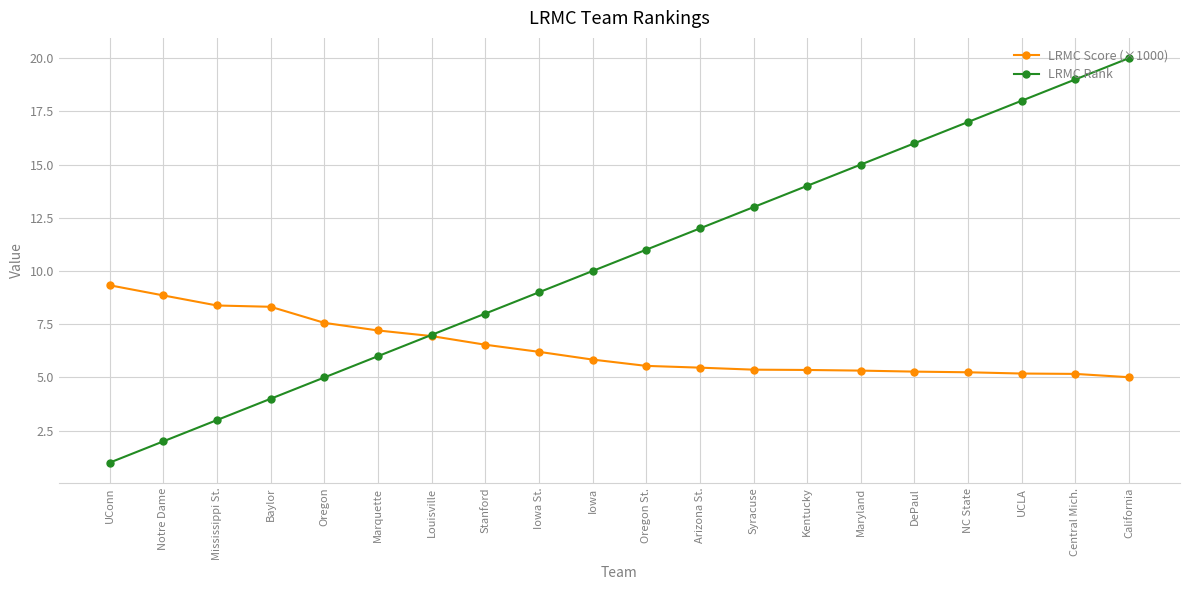

The value of LRMC Score (×1000) at Central Mich. is 8.8. True or false?

False